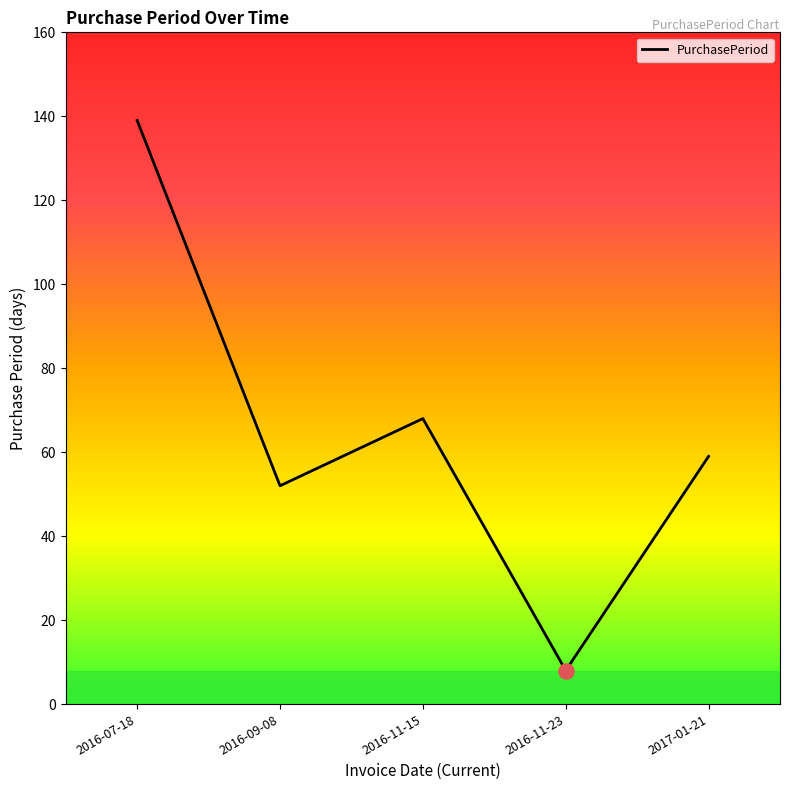

Which has a higher value, 2016-11-23 or 2016-09-08?

2016-09-08